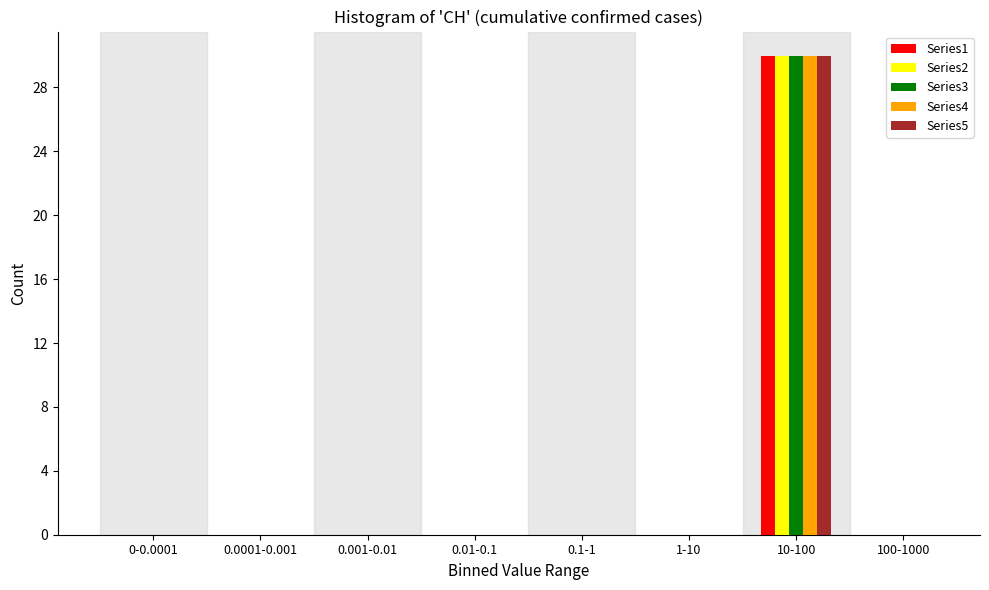

Which label corresponds to the largest value in the chart?

10-100